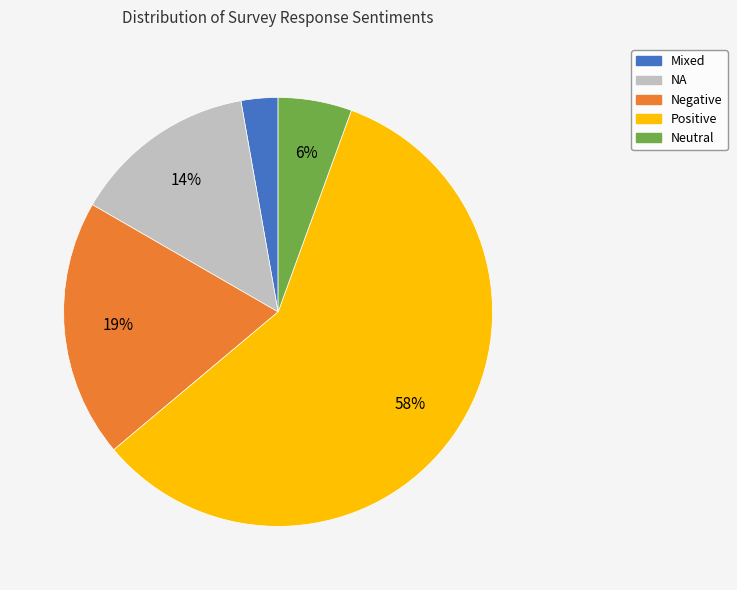

How many segments does this pie chart have?

5